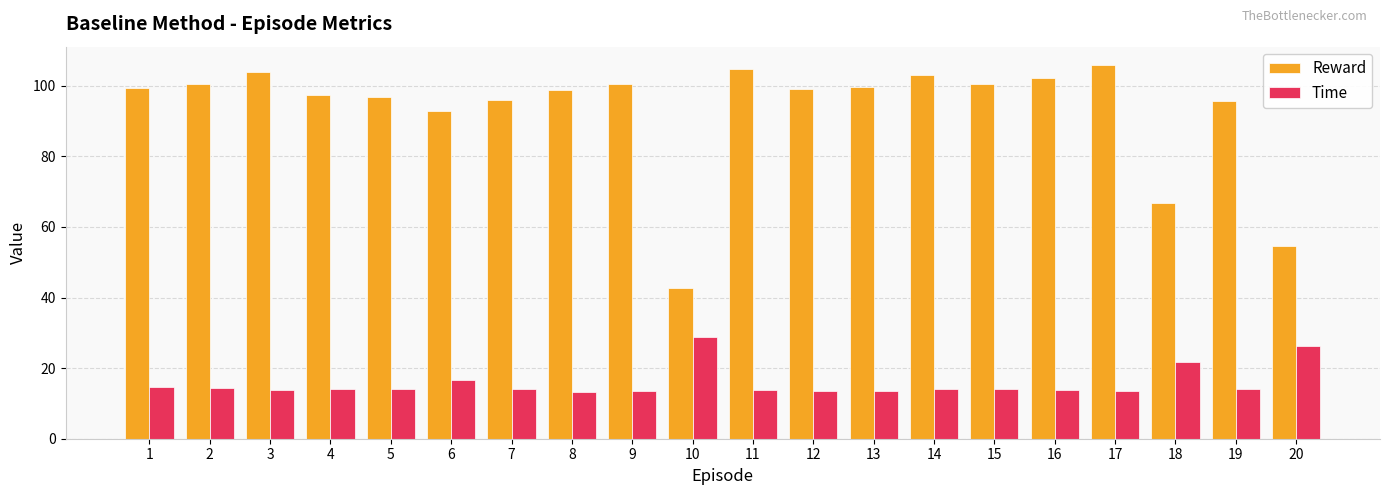

Between 18 and 20, which series saw the biggest shift?

Reward